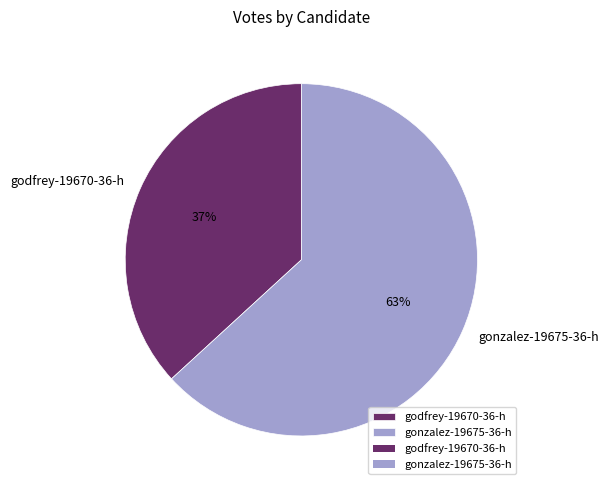

To the nearest percent, what portion does gonzalez-19675-36-h represent?

63%